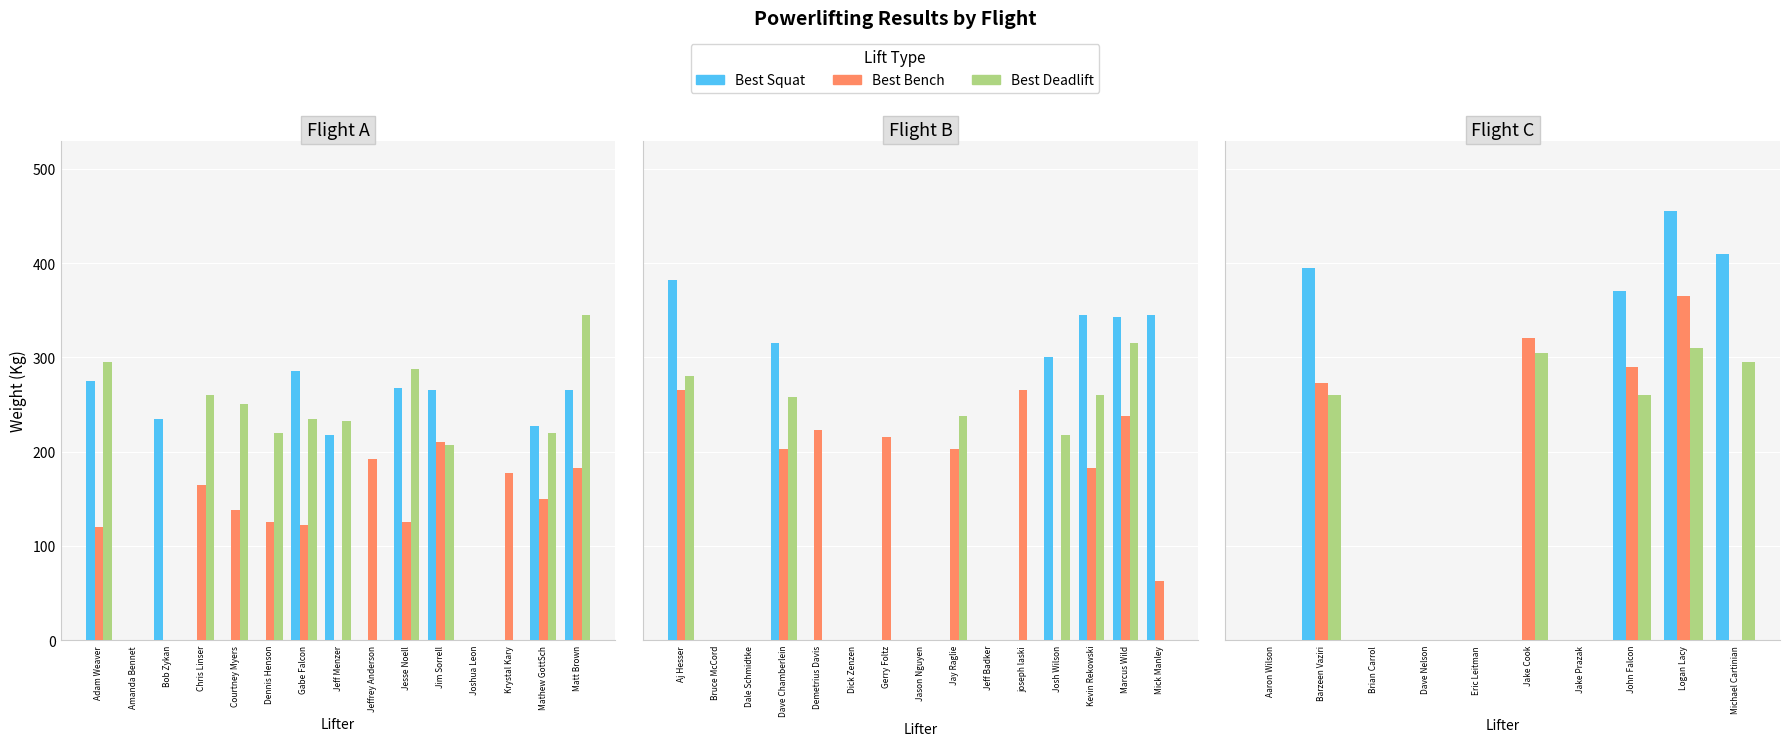

Which series has the largest total across all categories?

Best Squat